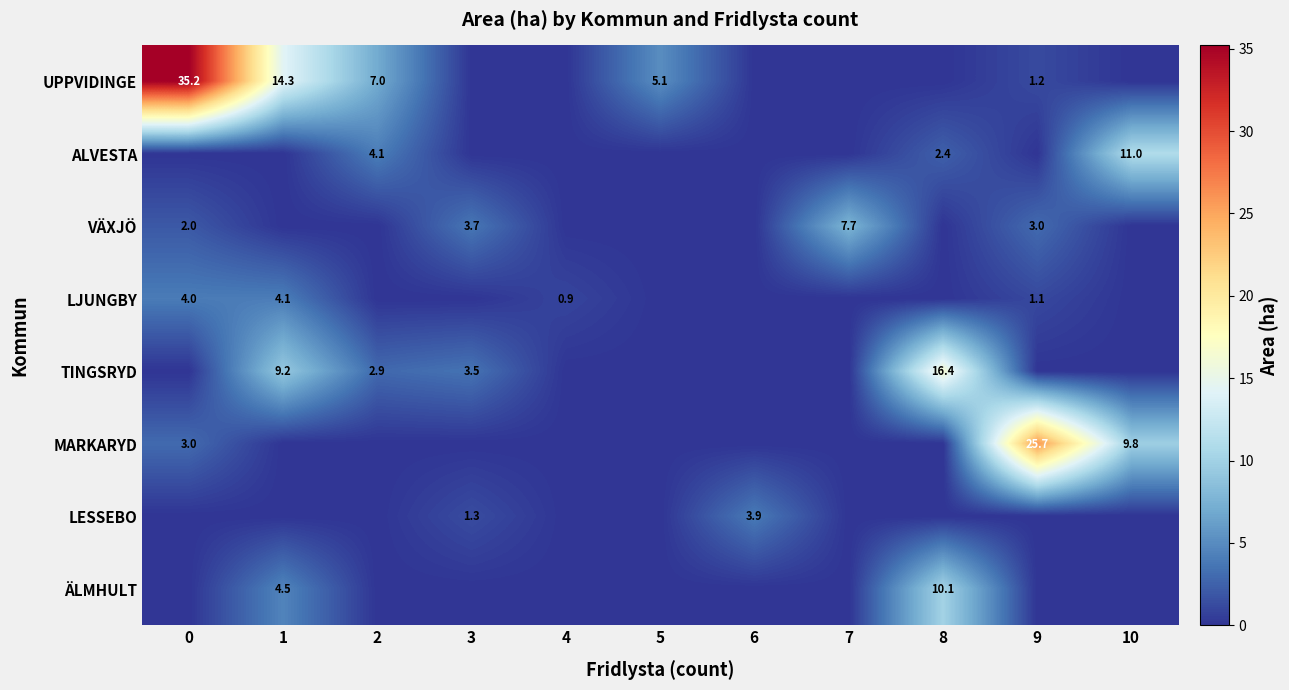

Is it true that LJUNGBY equals 0.9 at 4?

True